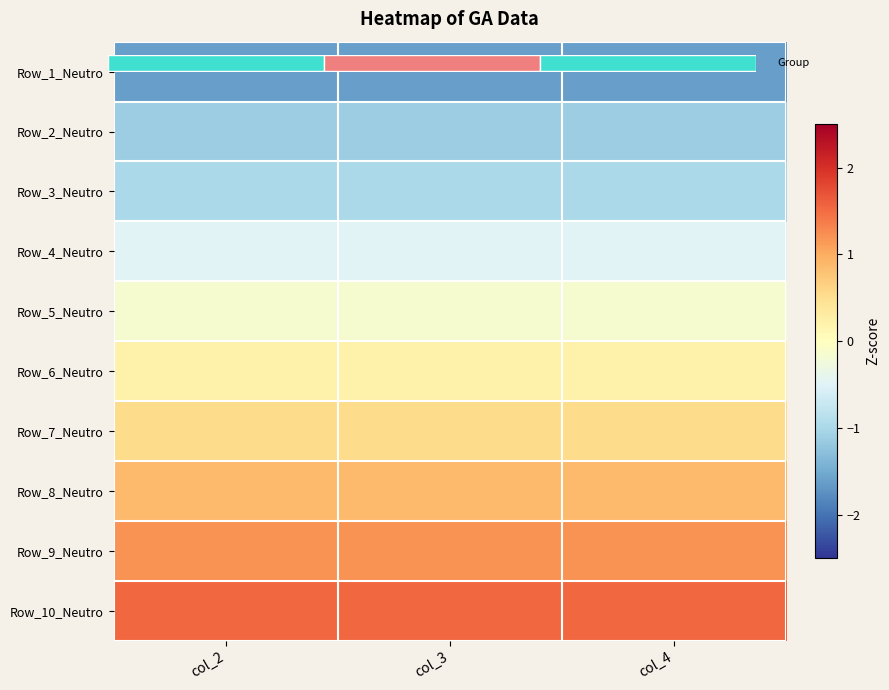

How many distinct data groups are displayed?

10